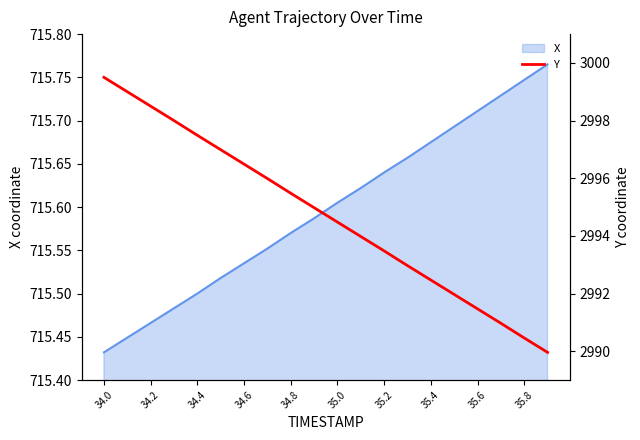

What is the difference between the maximum and second lowest values?

9.0